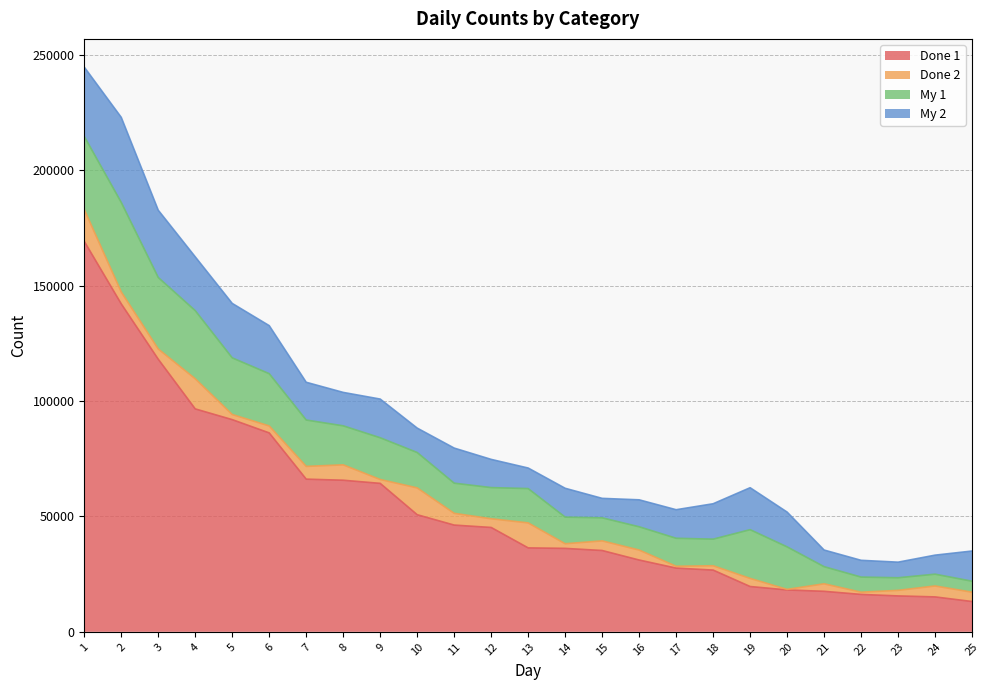

After their last crossing, which series has the higher values: Done 2 or My 2?

My 2